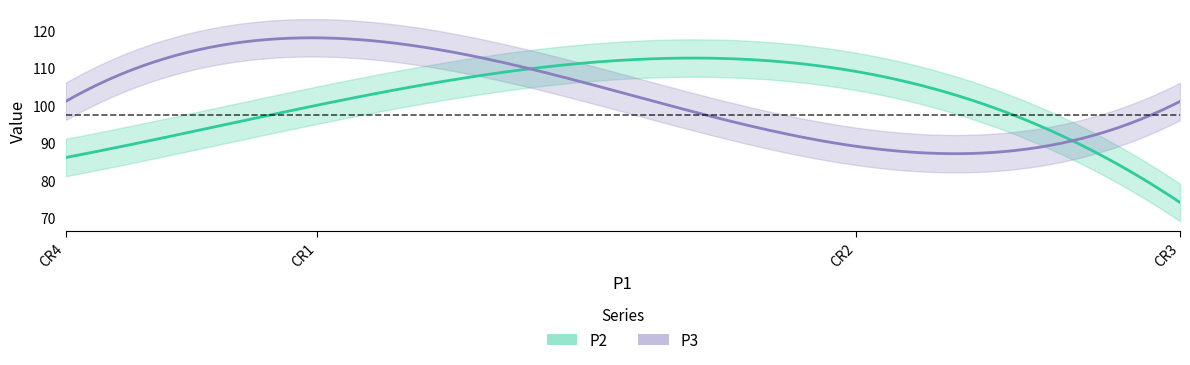

List the series in order of their peak value, lowest first.

P2, P3